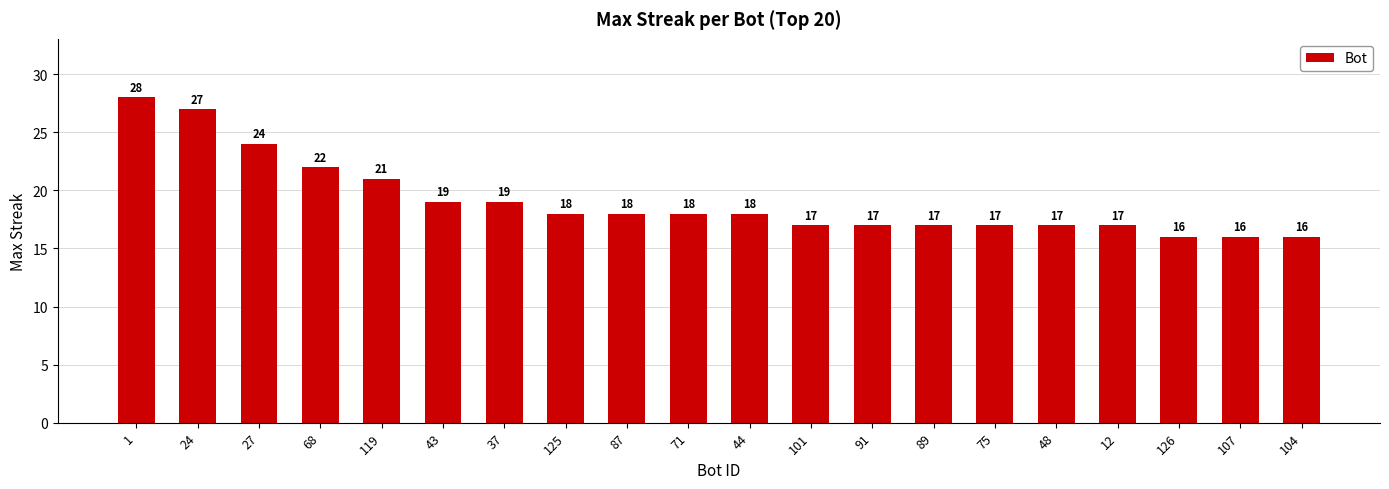

What is the minimum value shown in the chart?

16